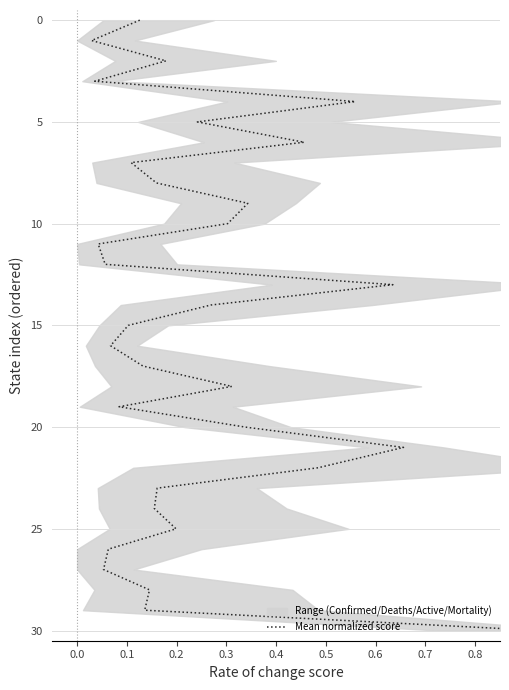

What is the value of the 16th point from the left?

15